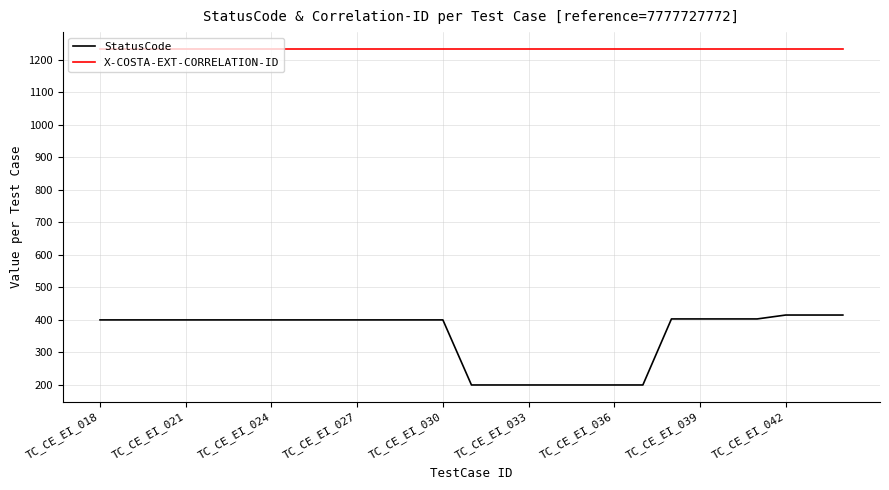

What is the highest value of the StatusCode series?

415